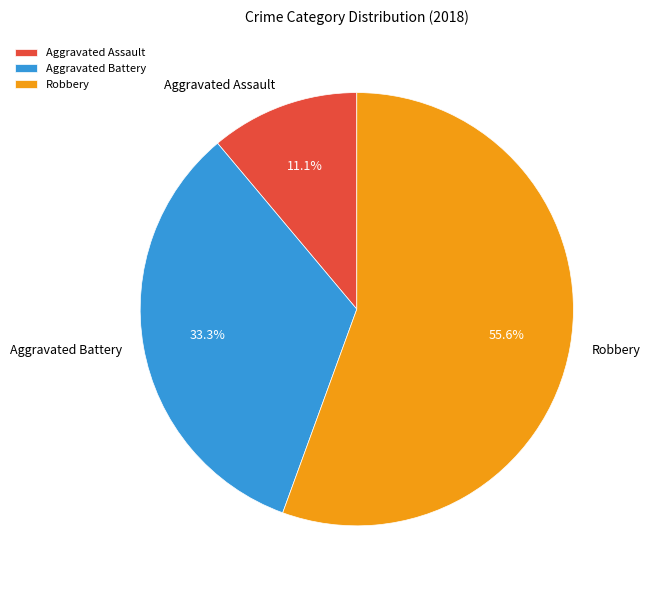

To the nearest percent, what is the average slice percentage?

33%